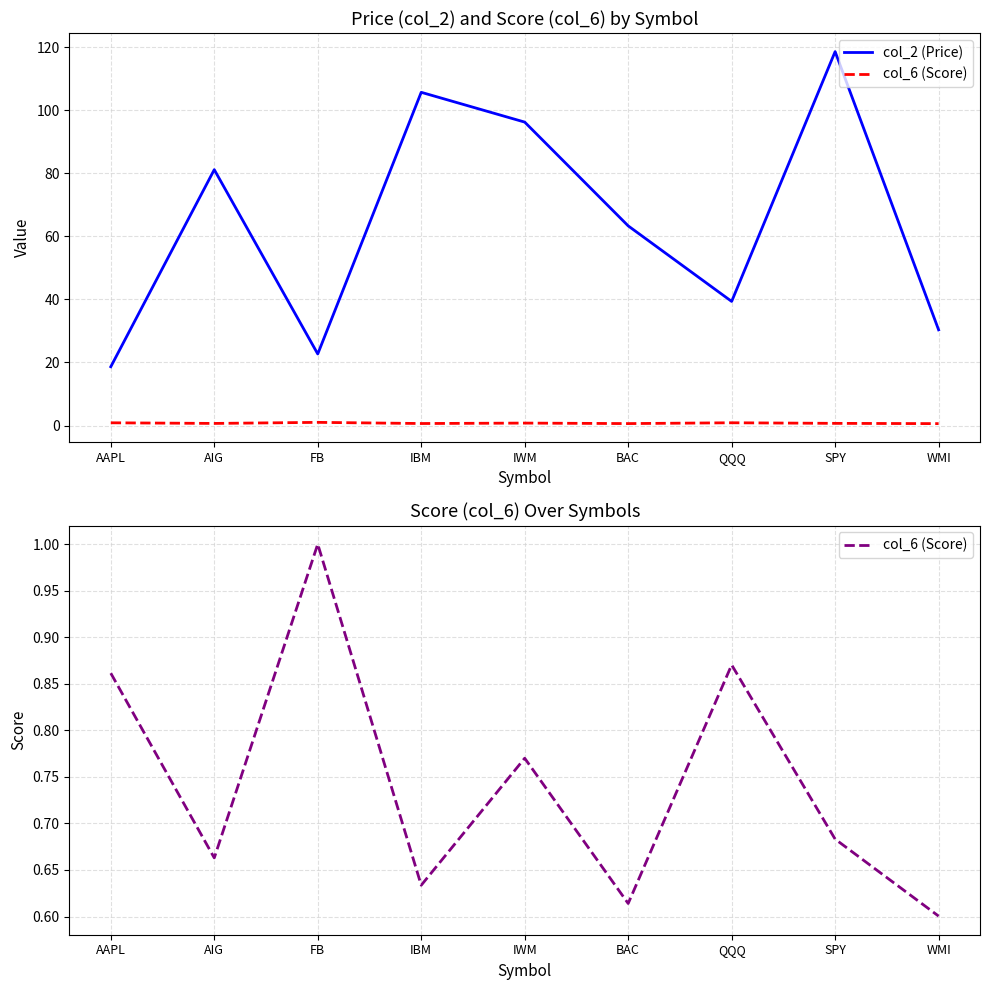

True or false: col_2 (Price) and col_6 (Score) intersect in this chart.

False